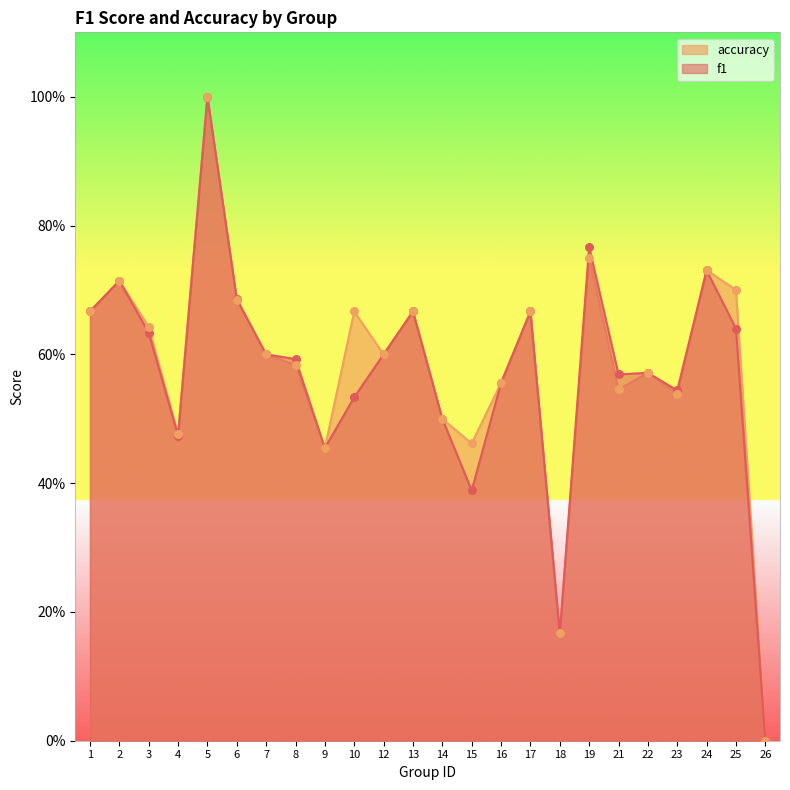

Which series has the largest total across all categories?

accuracy